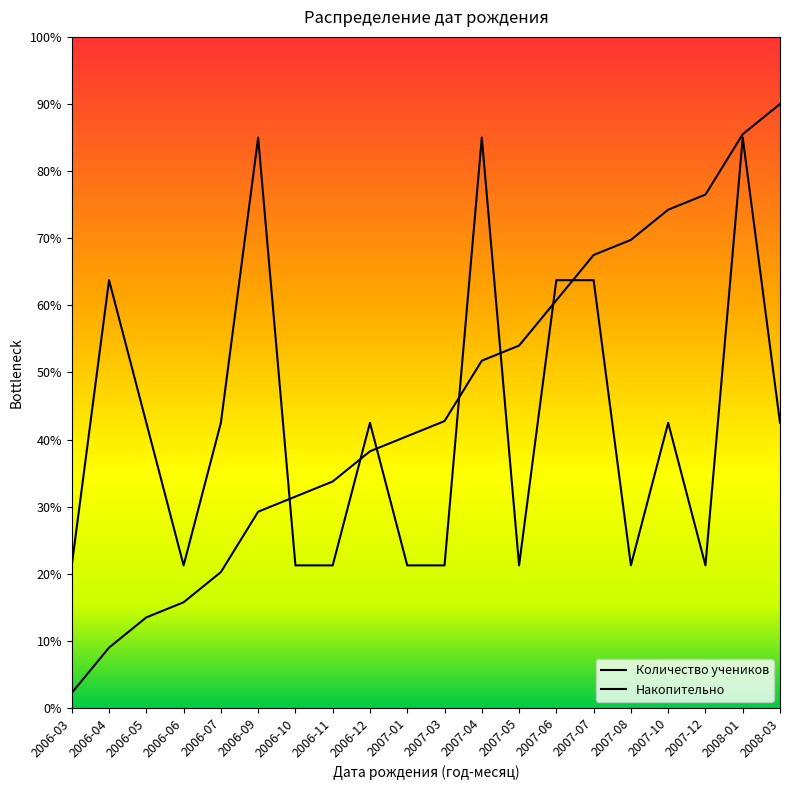

Between which two adjacent categories do Накопительно and Количество учеников first intersect?

2006-09 and 2006-10